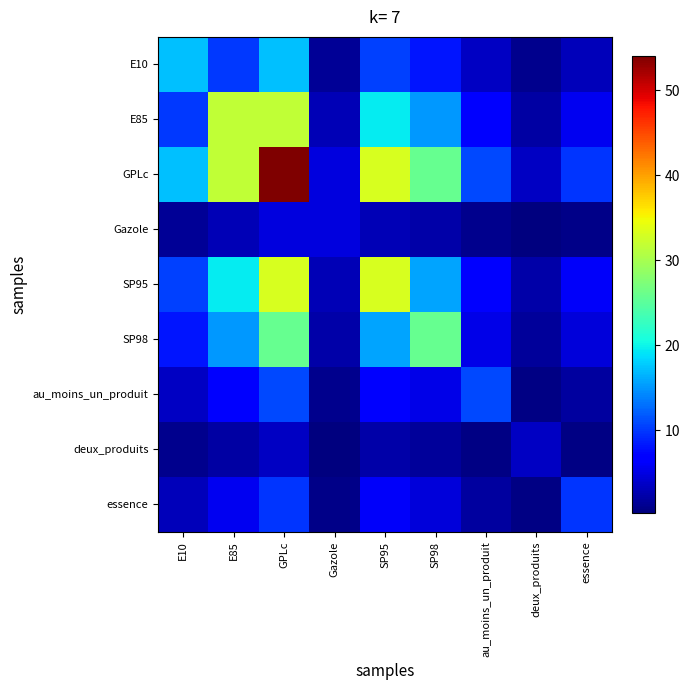

How many distinct data groups are displayed?

9